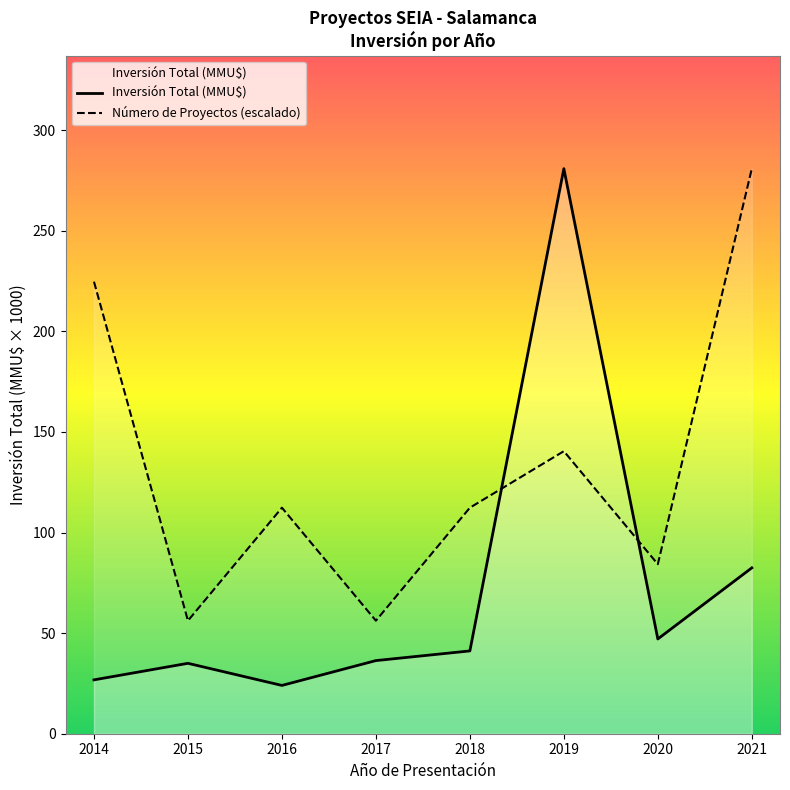

Rank the series by their average value, from lowest to highest.

Inversión Total (MMU$), Número de Proyectos (escalado)